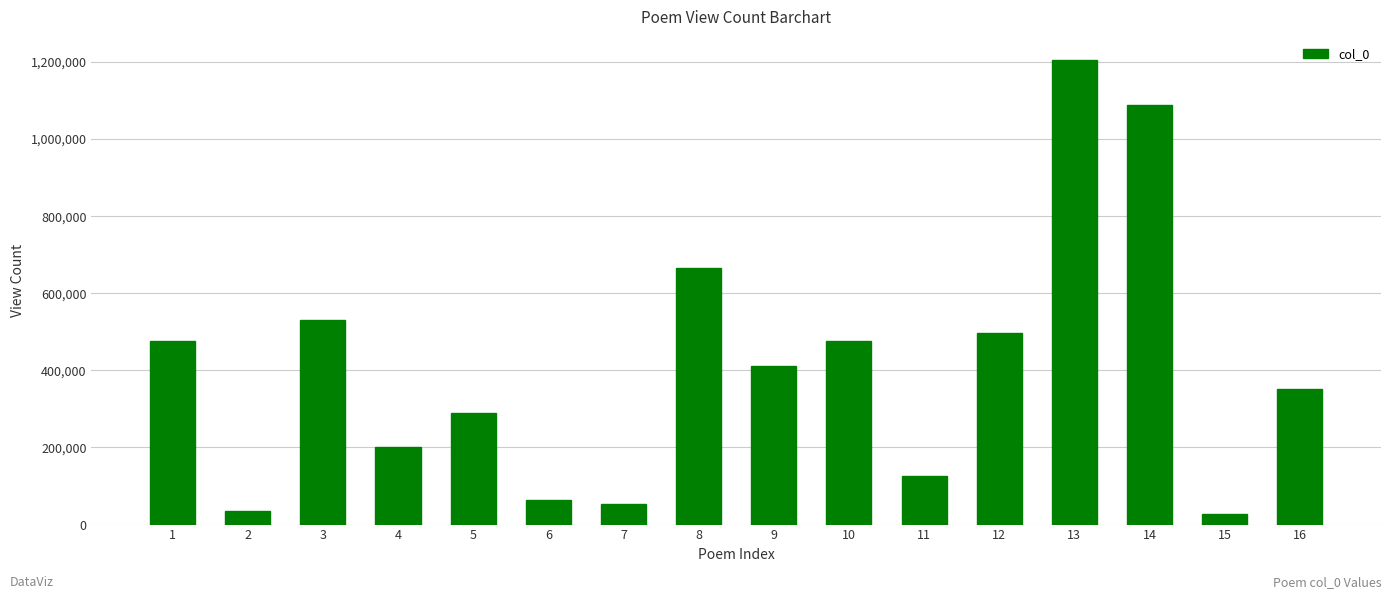

How many data points are less than 410157?

8